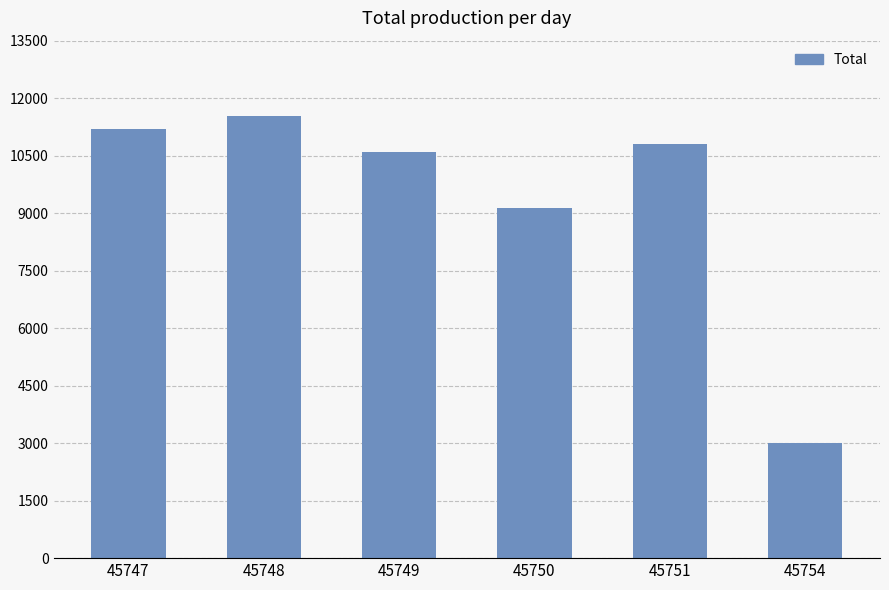

Reading left to right, what are all the values shown in this chart?

45747=11200	45748=11540	45749=10600	45750=9125	45751=10800	45754=3000